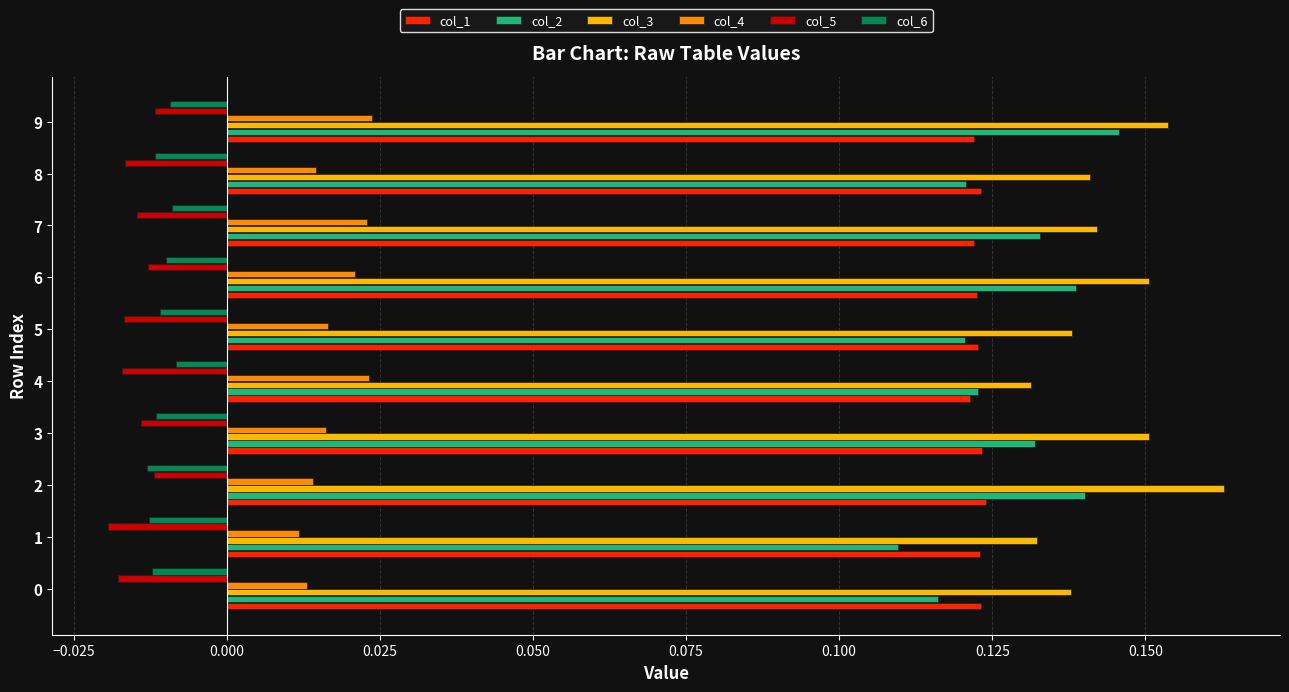

At how many categories does at least one series exceed 0?

10